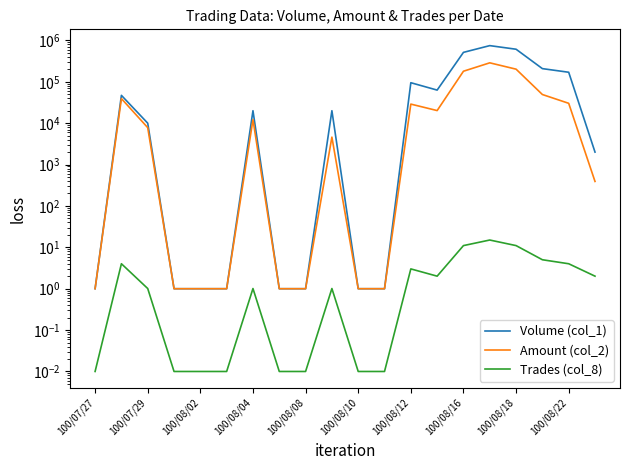

Reading left to right, what are all the values shown in this chart?

Volume (col_1): 1.0	47001.0	10001.0	1.0	1.0	1.0	20001.0	1.0	1.0	20001.0	1.0	1.0	95001.0	63001.0	514001.0	748001.0	612001.0	208001.0	170001.0	2001.0
Amount (col_2): 1.0	39241.0	7801.0	1.0	1.0	1.0	12201.0	1.0	1.0	4601.0	1.0	1.0	28901.0	20161.0	179941.0	287171.0	201951.0	49261.0	30201.0	391.0
Trades (col_8): 0.0	4.0	1.0	0.0	0.0	0.0	1.0	0.0	0.0	1.0	0.0	0.0	3.0	2.0	11.0	15.0	11.0	5.0	4.0	2.0